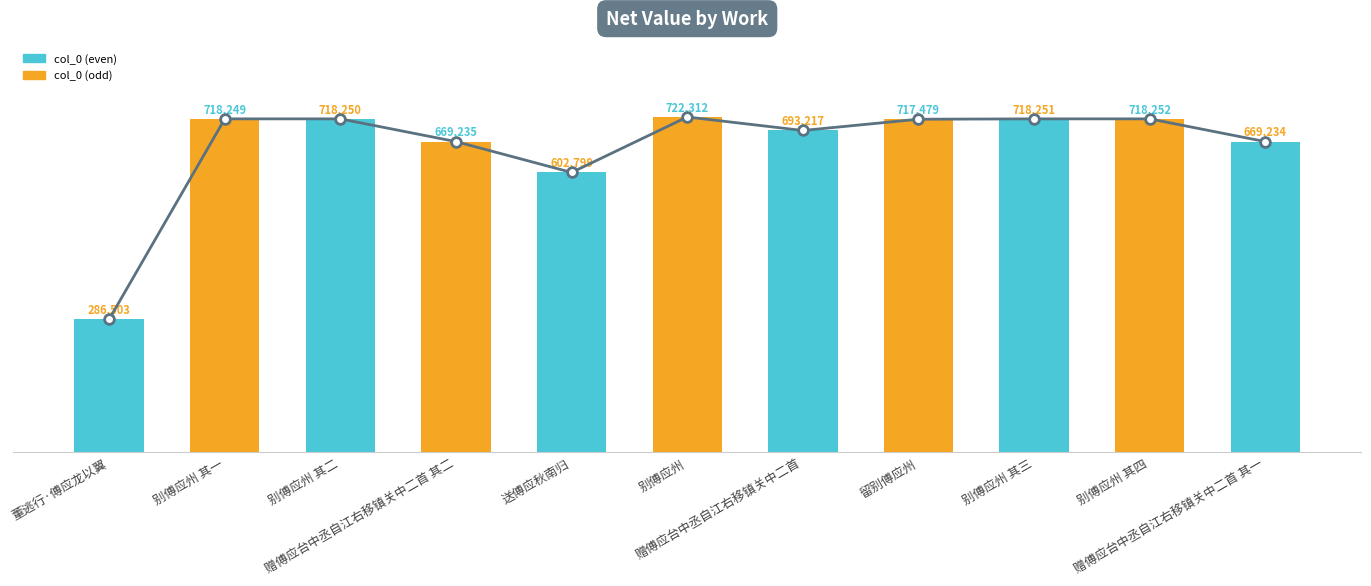

Reading left to right, list all the values displayed in this chart.

董逃行·傅应龙以翼=286503	别傅应州 其一=718249	别傅应州 其二=718250	赠傅应台中丞自江右移镇关中二首 其二=669235	送傅应秋南归=602799	别傅应州=722312	赠傅应台中丞自江右移镇关中二首=693217	留别傅应州=717479	别傅应州 其三=718251	别傅应州 其四=718252	赠傅应台中丞自江右移镇关中二首 其一=669234